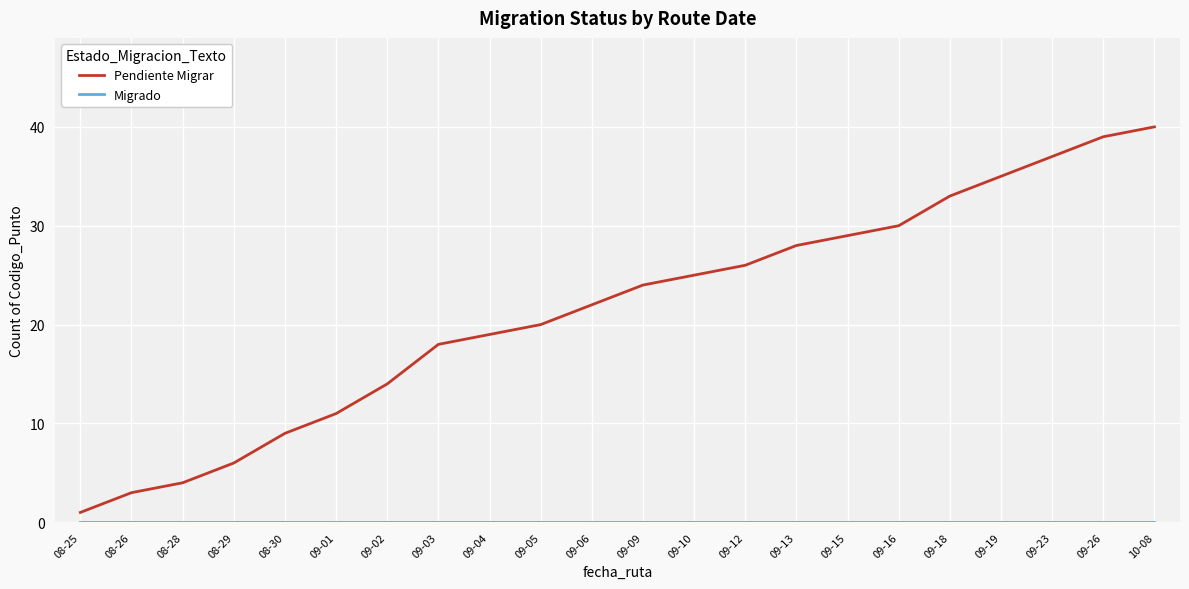

Which category has the highest value in the Pendiente Migrar series?

10-08